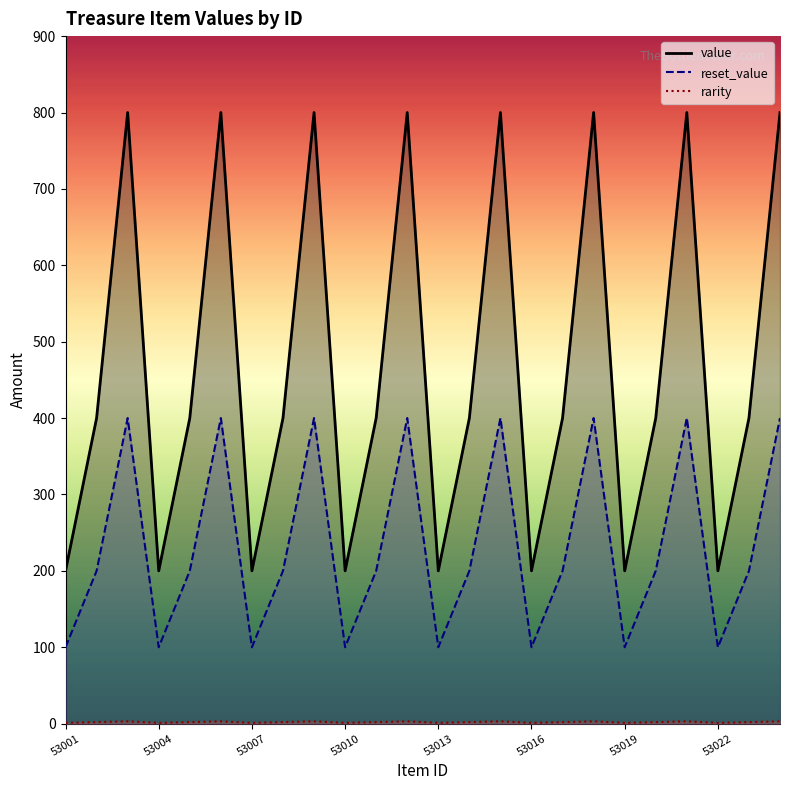

True or false: value and reset_value intersect in this chart.

False